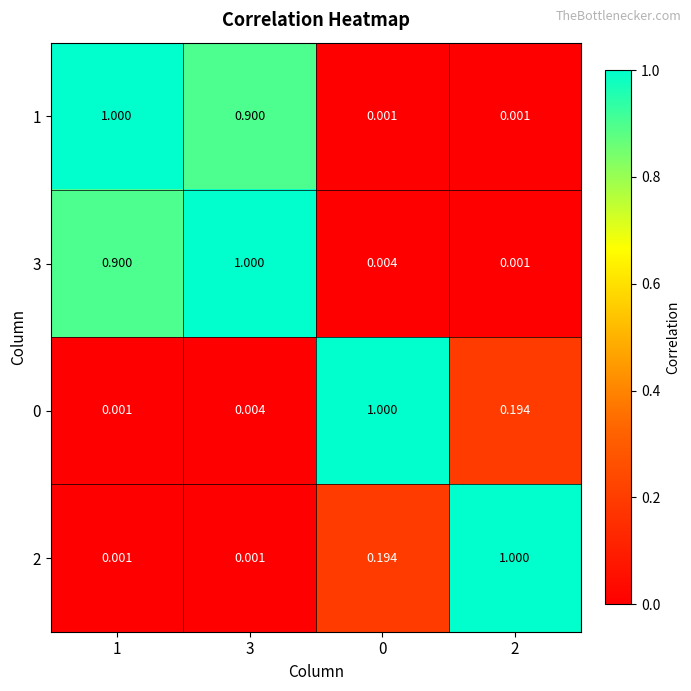

Is the value of 0 at 1 greater than the value of 1 at 3?

No